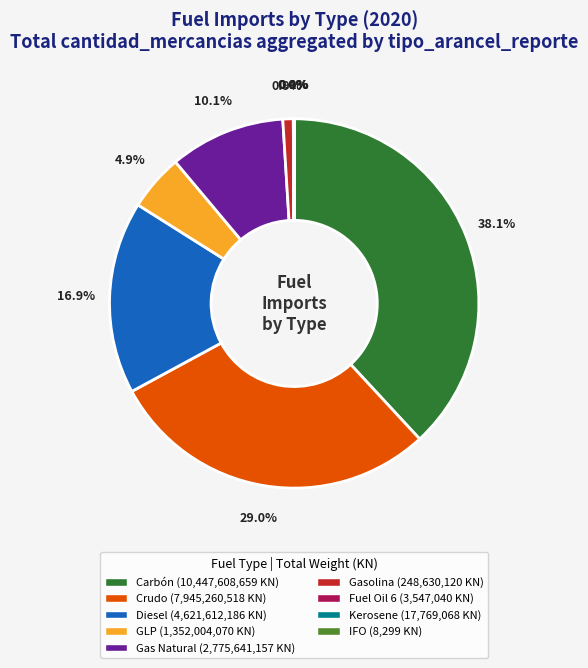

To the nearest percent, what is the difference between the largest and smallest slice percentages?

38%